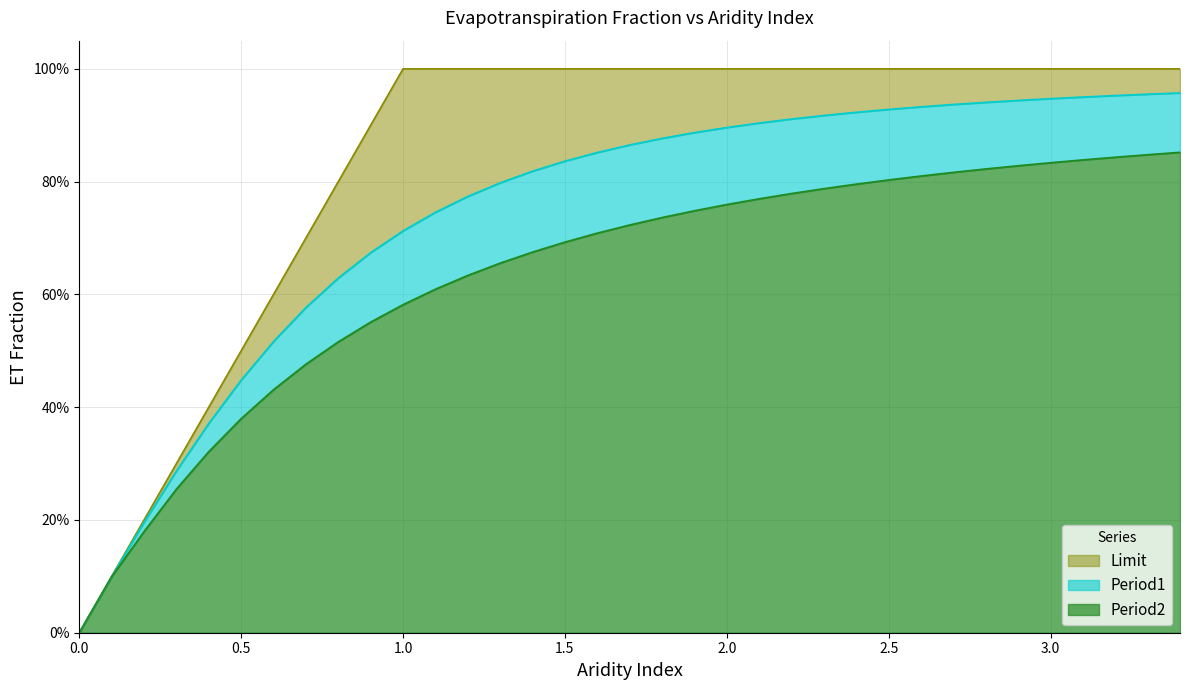

What is the maximum value for Period2?

0.9